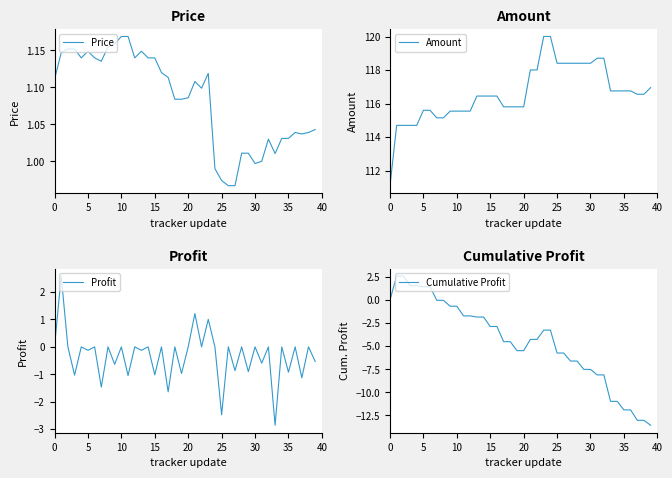

True or false: Amount has a value of 116.5 at 15.

True